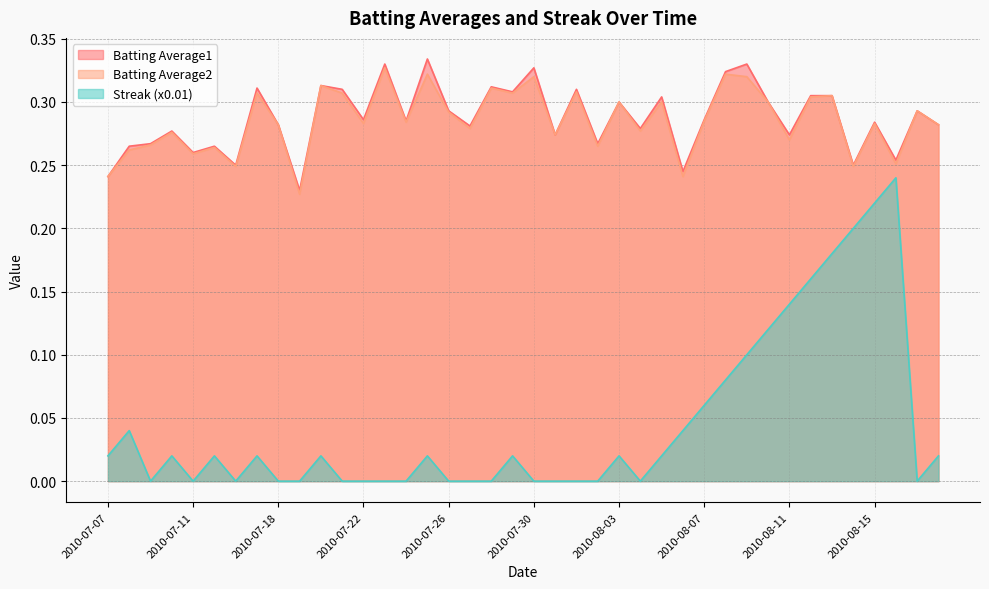

Rank the series by their maximum value, from lowest to highest.

Streak, Batting Average2, Batting Average1